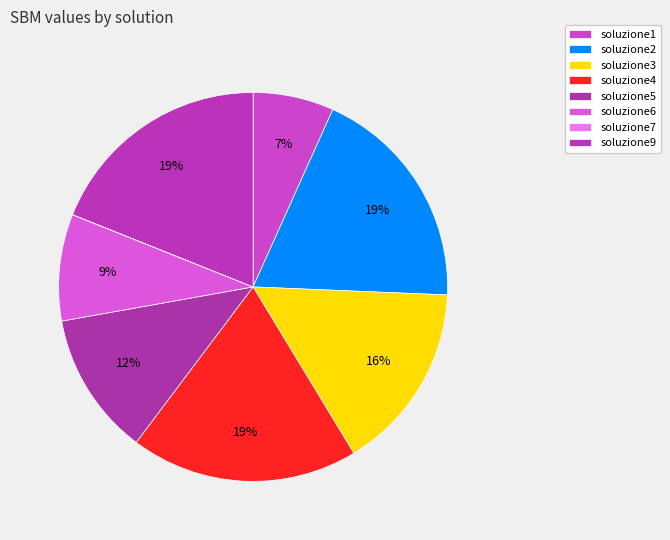

To the nearest percent, what percentage of the pie is soluzione2?

19%